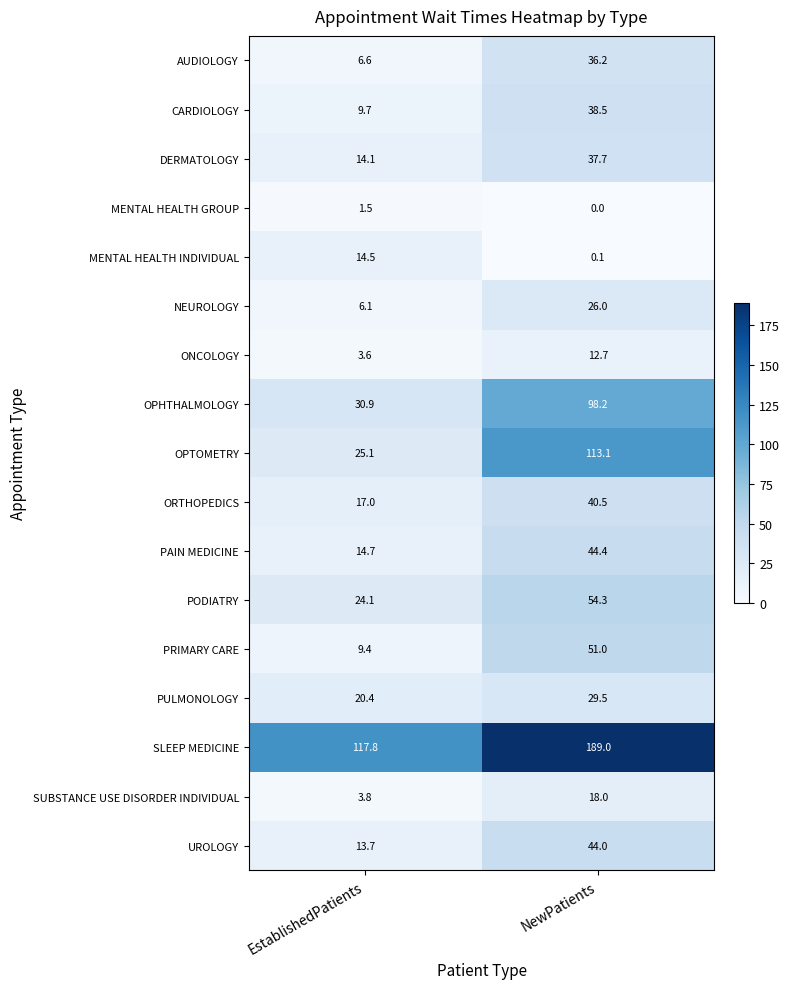

What is the difference between the highest and lowest values at NewPatients?

189.0